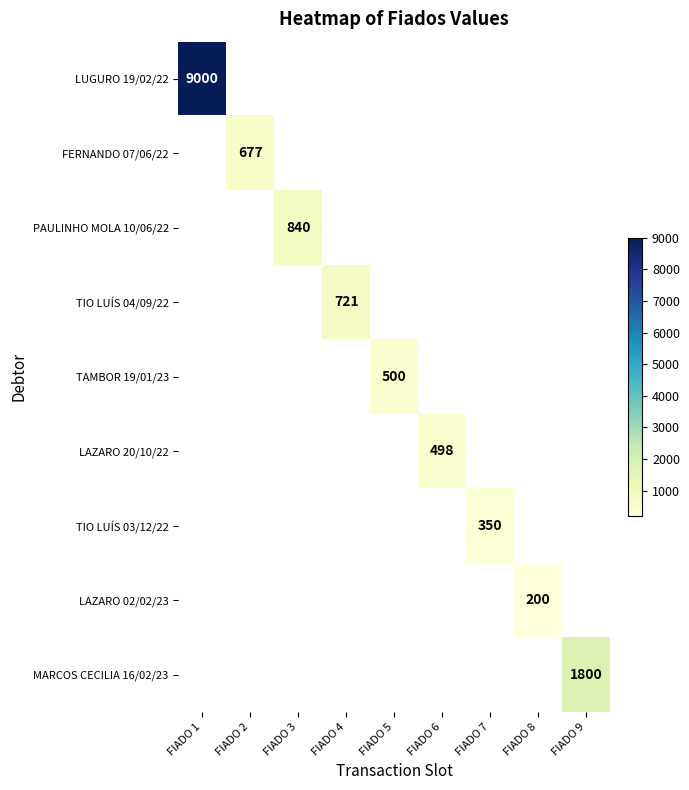

The LUGURO 19/02/22 series shows 2992 at FIADO 1. True or false?

False